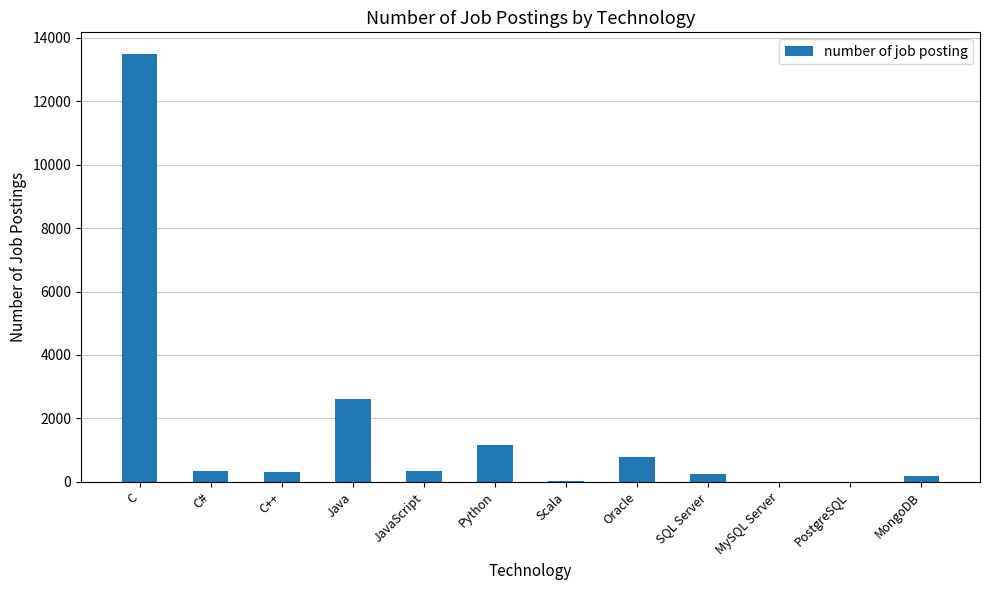

What is the maximum value shown in the chart?

13498